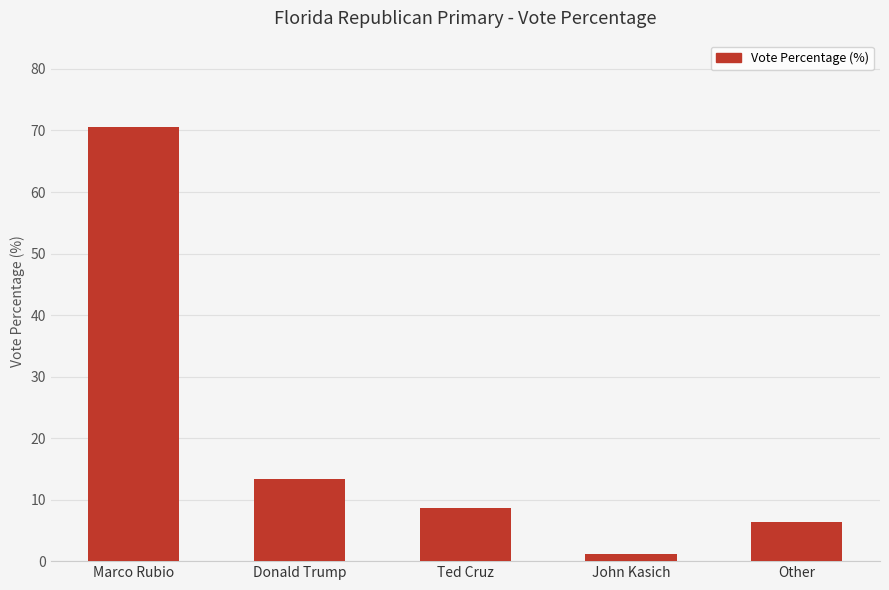

What is the change in value from Donald Trump to Other?

-7.0